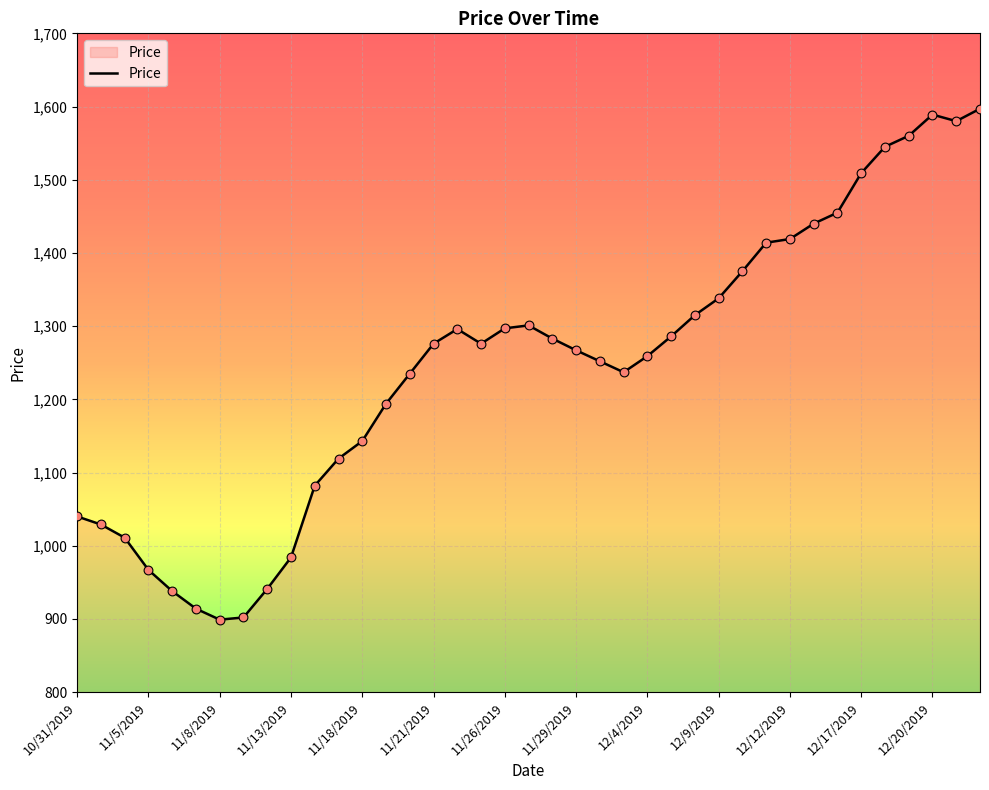

What is the maximum value shown in the chart?

1597